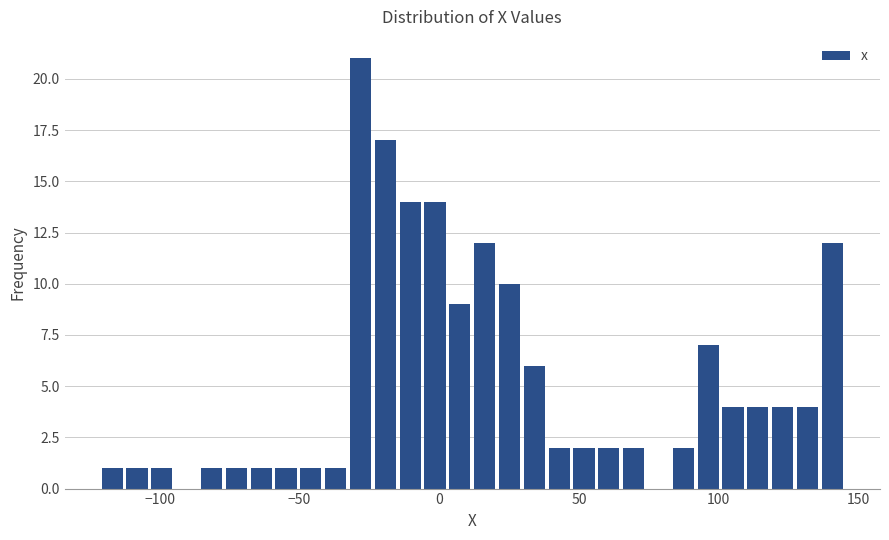

Around what value on the x-axis is the tallest bar? Give the approximate position of its centre, as read against the axis.

-30